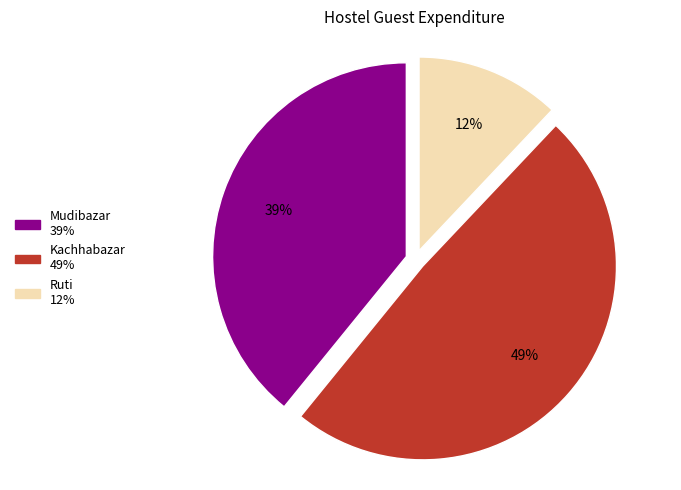

What is the smallest slice in the pie chart?

Ruti 12%